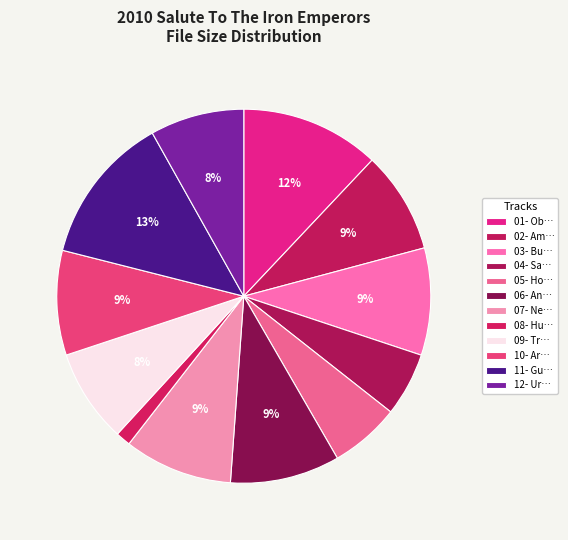

Does 02 account for over 50% of the chart?

No